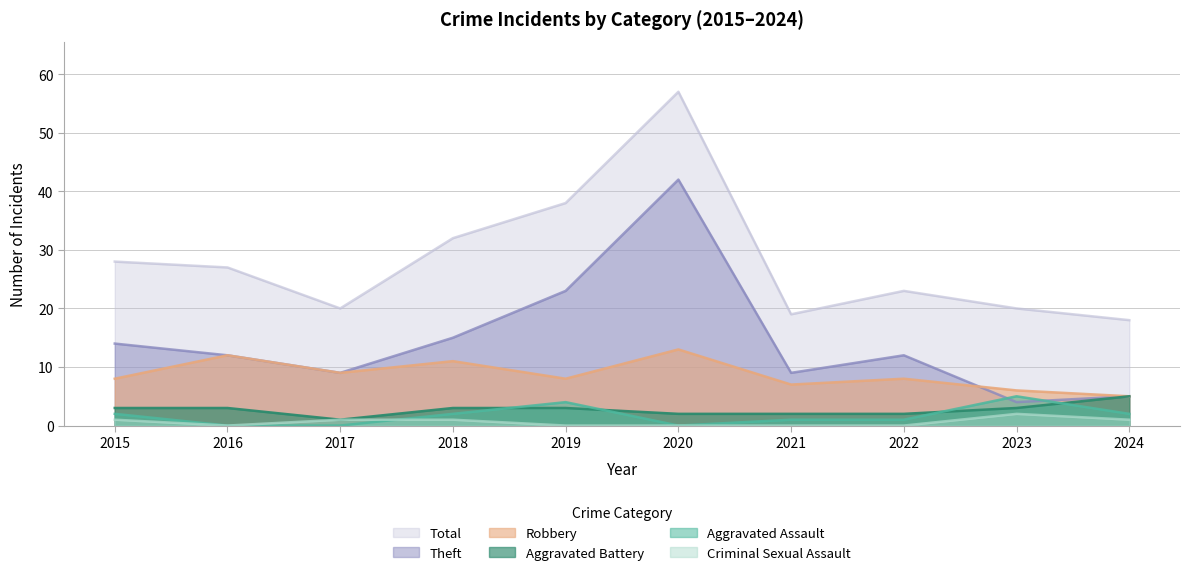

Rank the series by their maximum value, from highest to lowest.

Total, Theft, Robbery, Aggravated Assault, Aggravated Battery, Criminal Sexual Assault